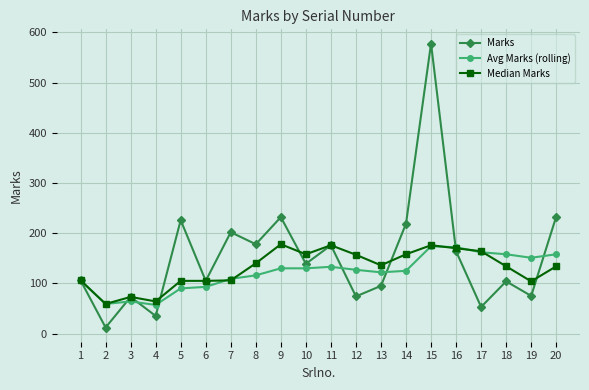

What is the sum of the Avg Marks (rolling) values at 17 and 20?

320